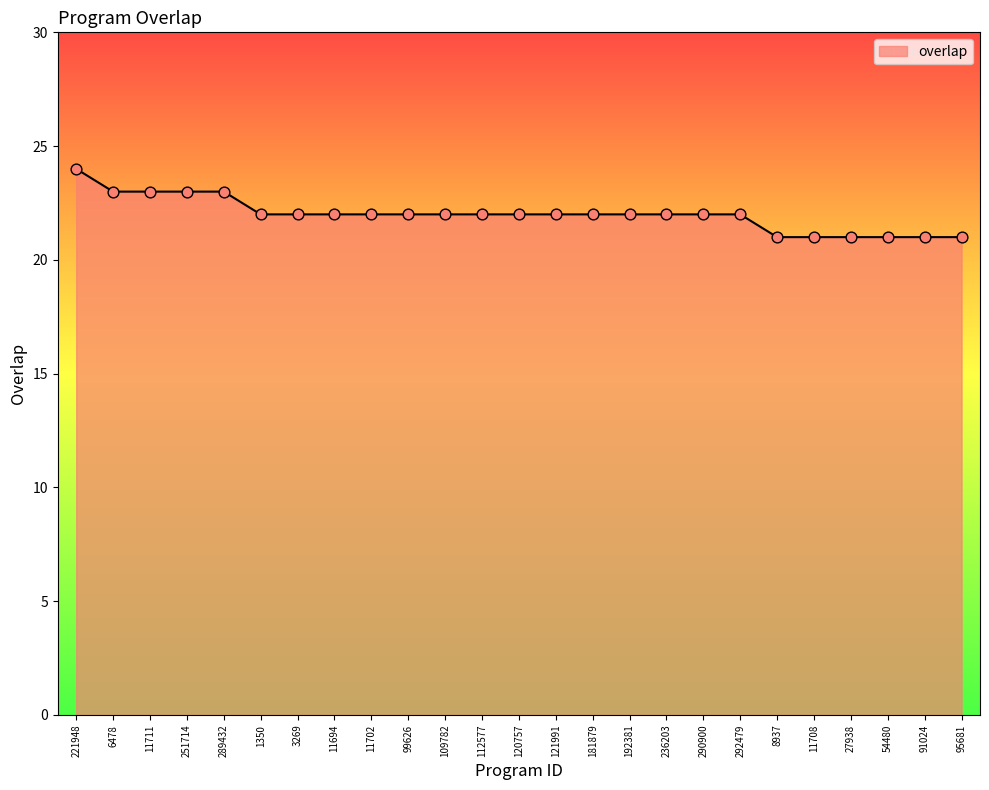

Which has a higher value, 95681 or 6478?

6478